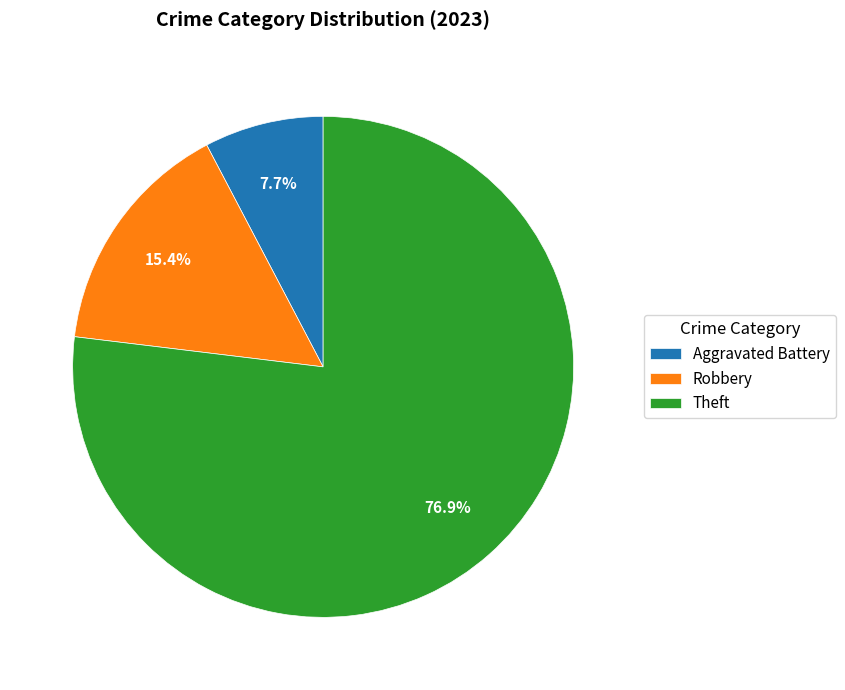

What is the largest slice in the pie chart?

Theft